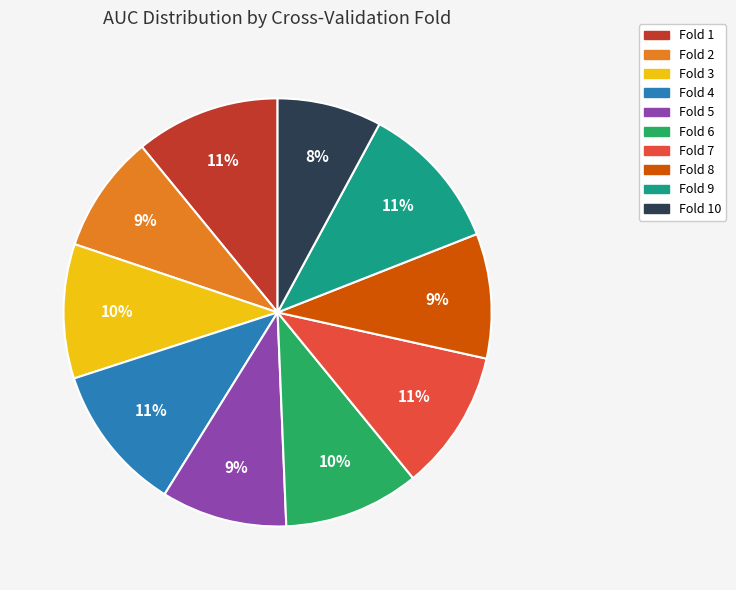

Is there any slice that represents more than half of the pie?

No